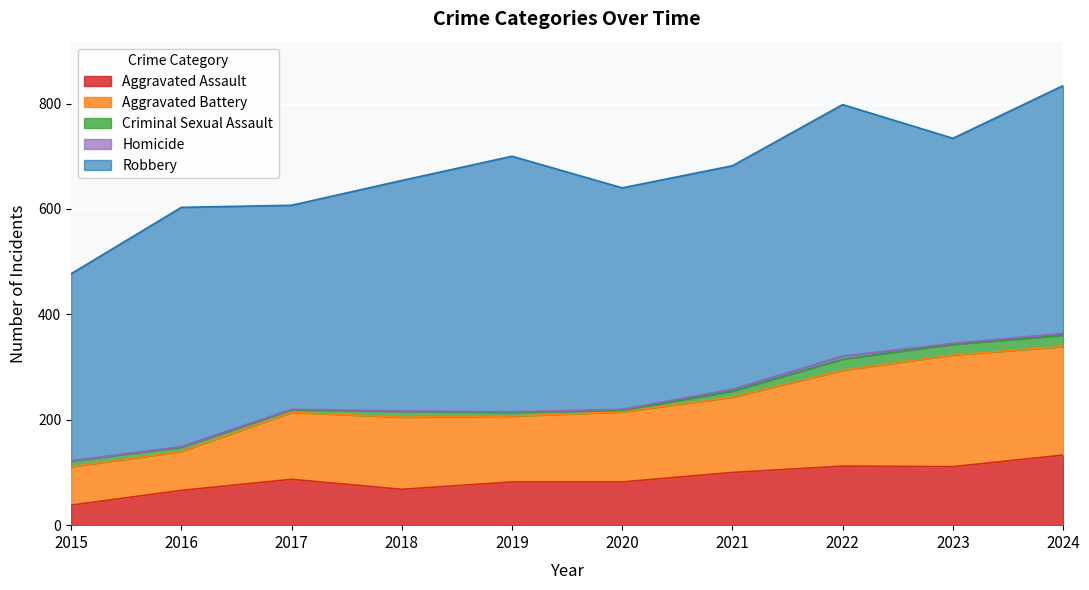

True or false: Aggravated Assault has more than 2 interior local peaks.

False